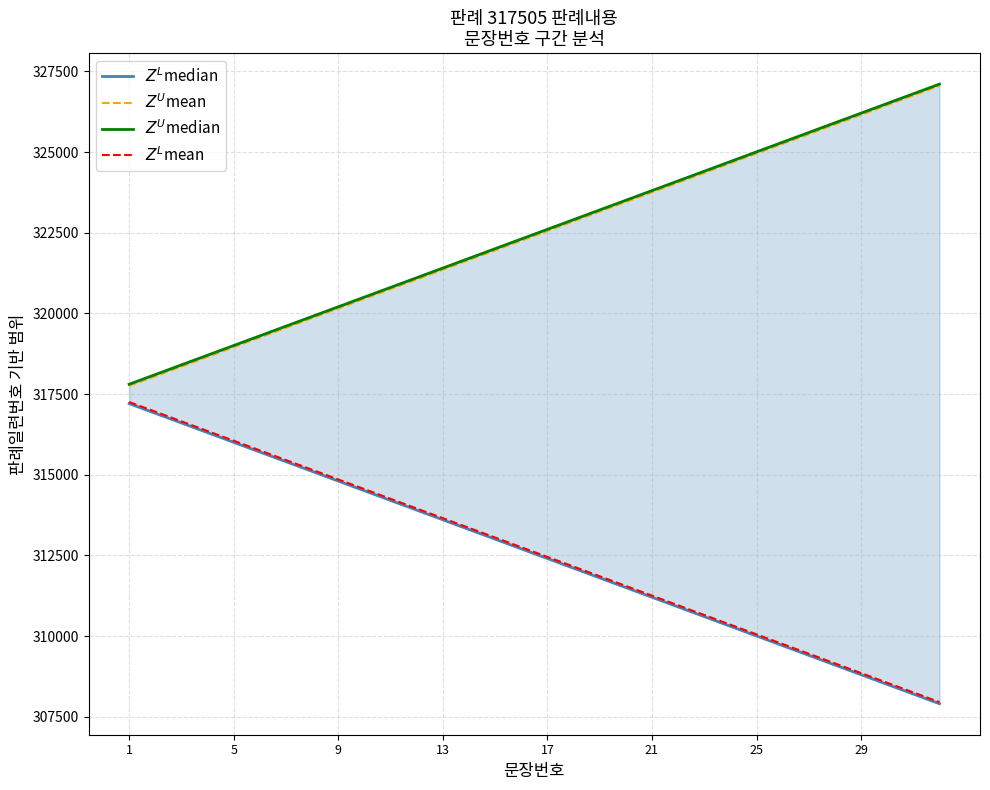

True or false: $Z^L$mean and $Z^U$median intersect in this chart.

False